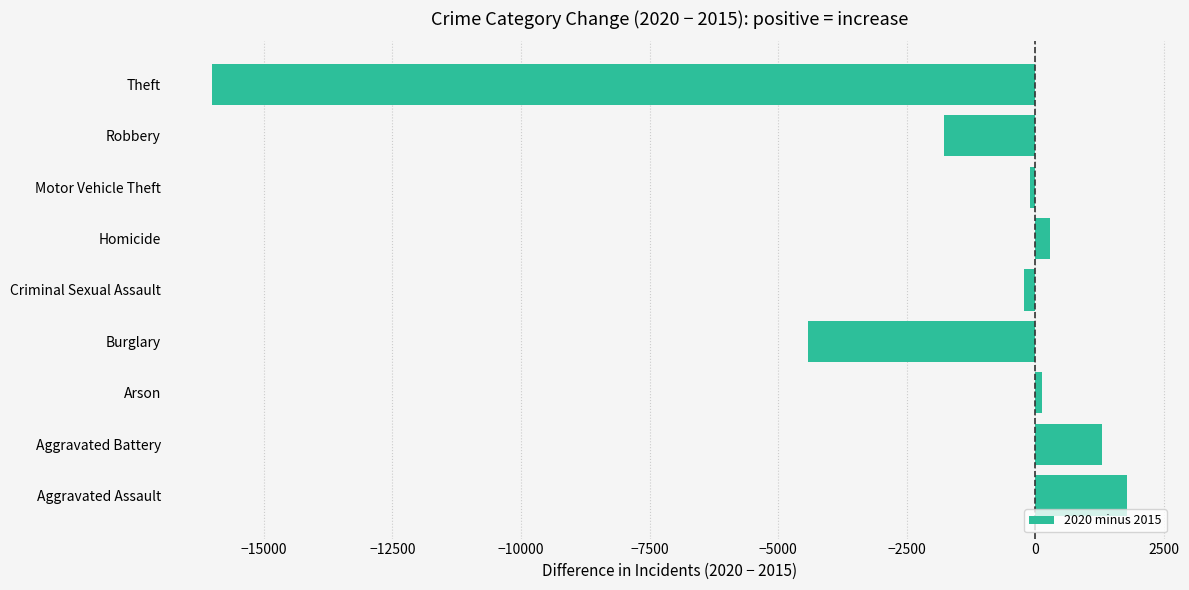

True or false: the data shows 1300 at Aggravated Battery.

True